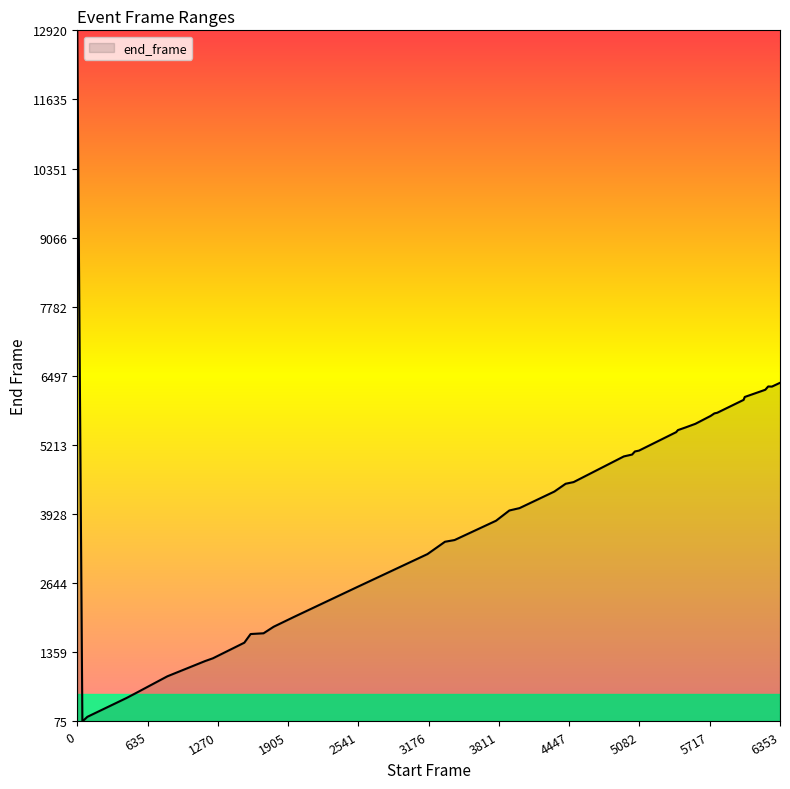

What is the difference between the maximum and minimum values?

12845